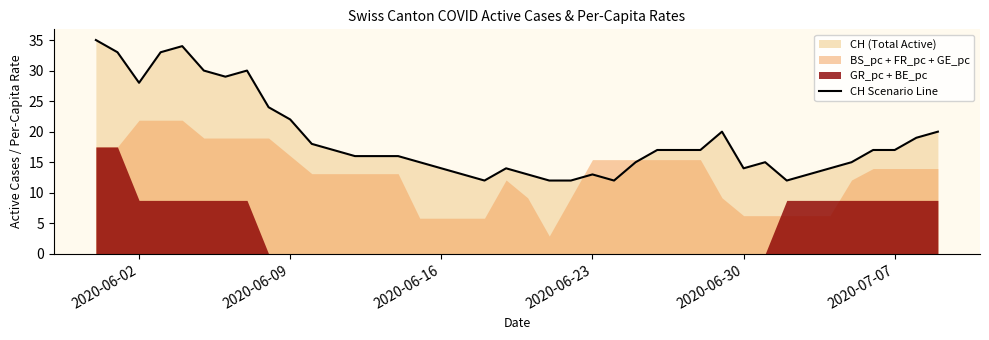

The CH Scenario Line series shows 6 at 2020-06-16. True or false?

False